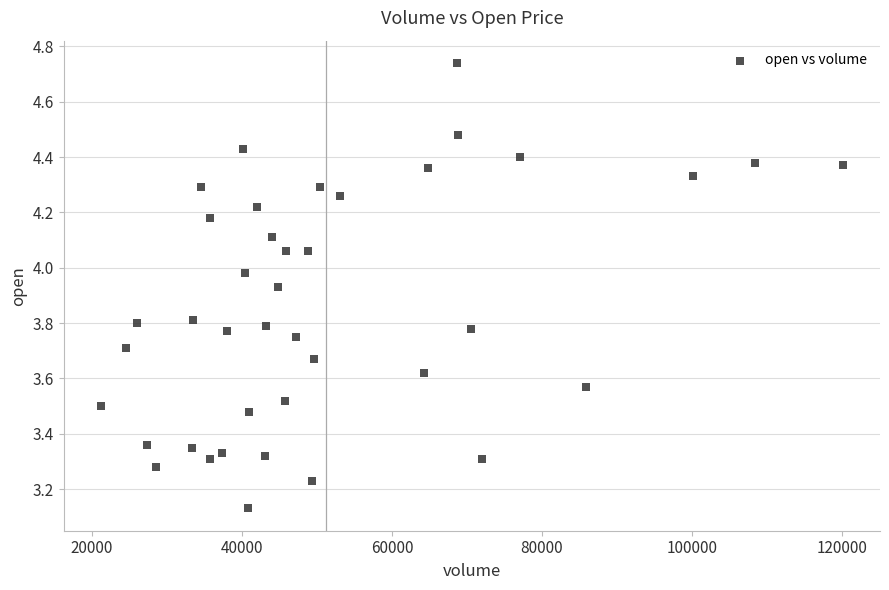

What is the range of Y values (max minus min)?

1.6